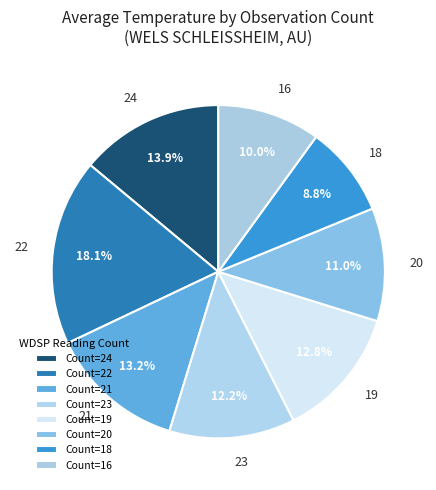

How much of the chart is everything except 18?

91.2%